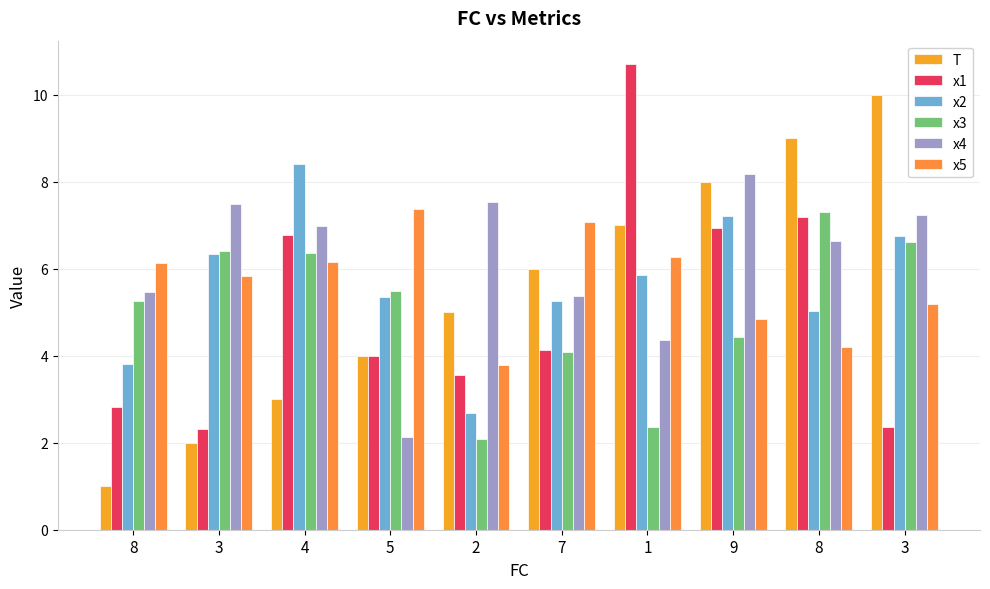

What is the label of the 5th bar from the right?

7